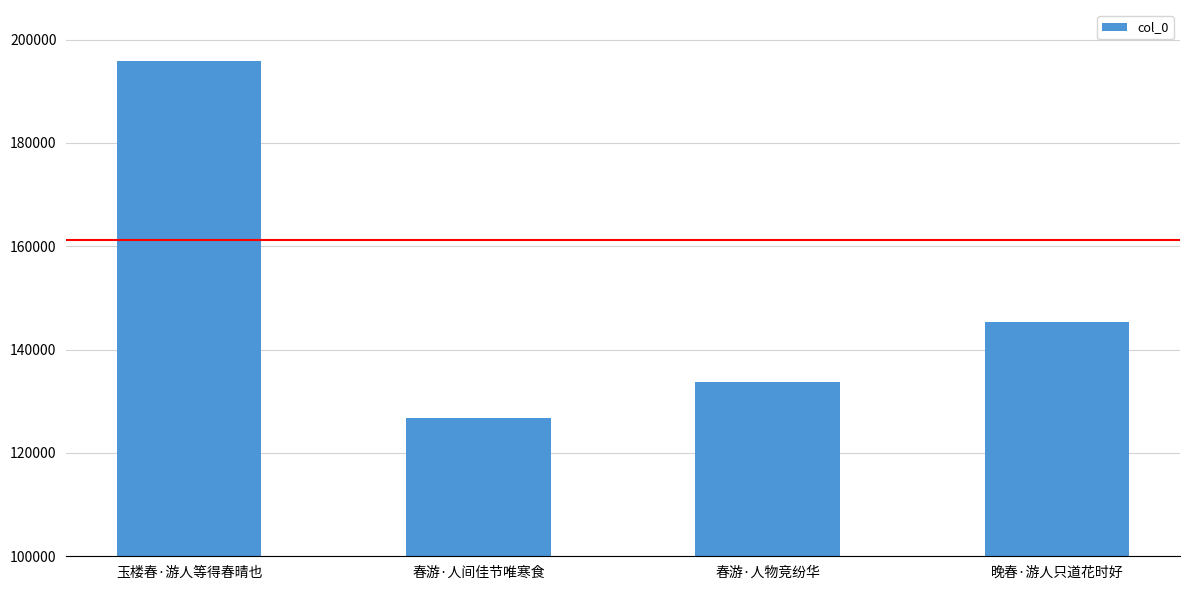

Reading right to left, extract all data points from this chart.

晚春·游人只道花时好=145385	春游·人物竞纷华=133796	春游·人间佳节唯寒食=126684	玉楼春·游人等得春晴也=195946